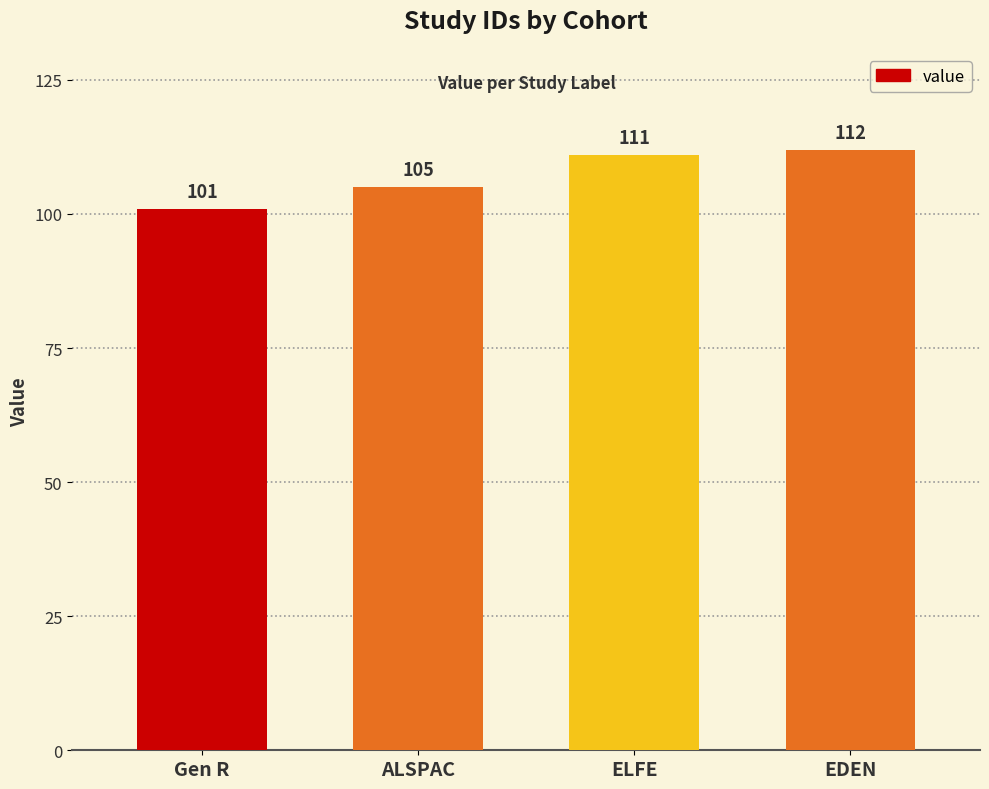

What is the difference between the maximum and minimum values?

11